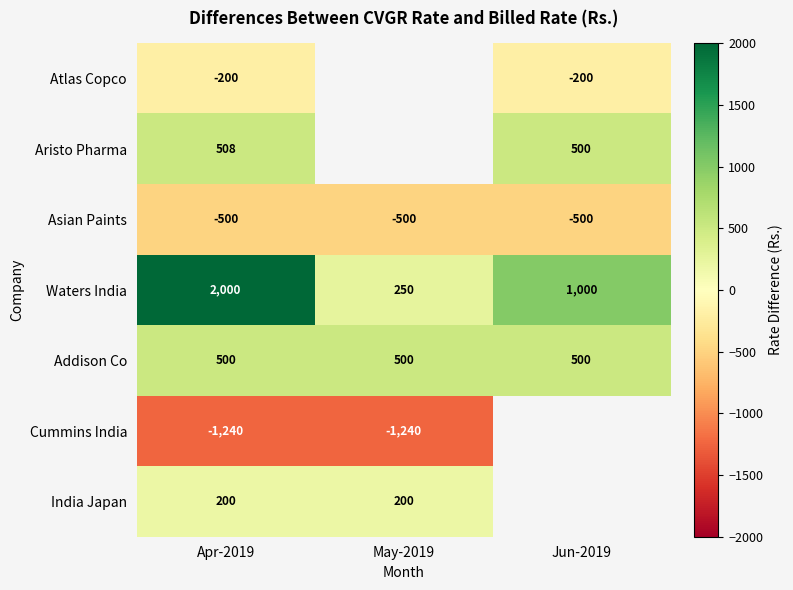

The value of Waters India at Jun-2019 is 274. True or false?

False